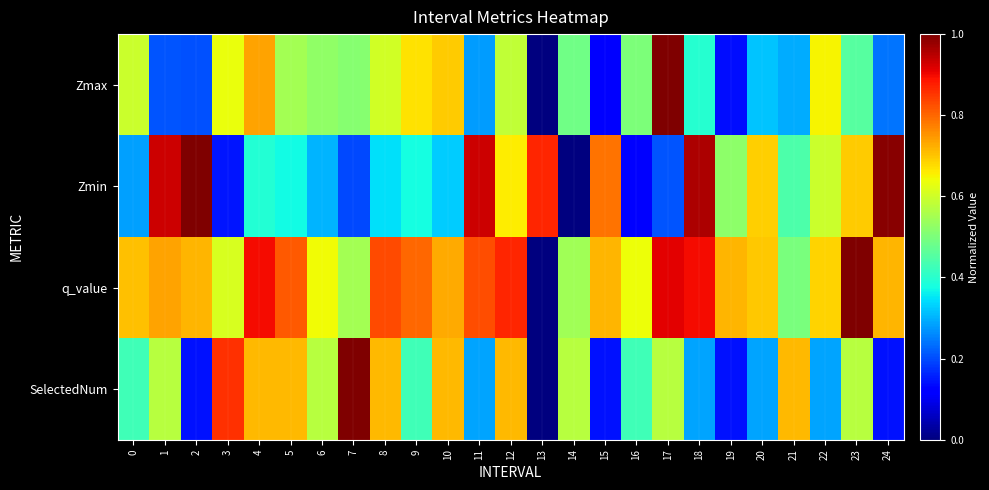

At how many categories does at least one series exceed 0?

25